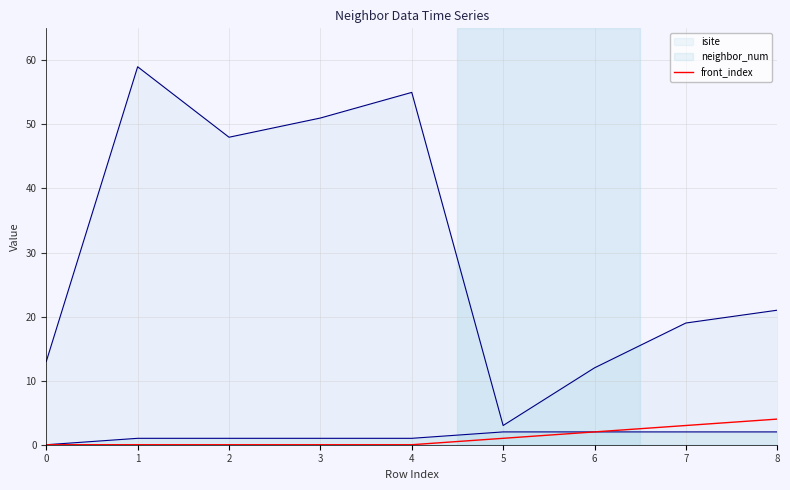

What is the maximum value shown in the chart?

59